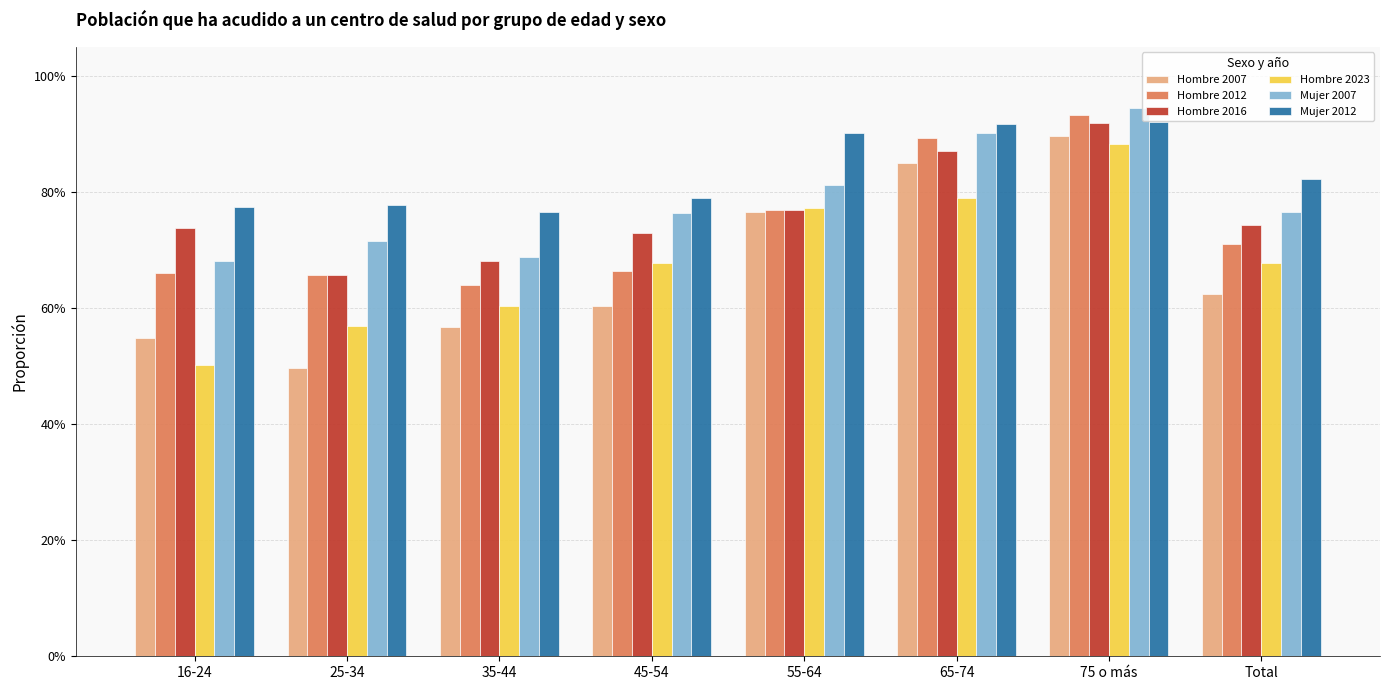

What is the difference between the maximum and second lowest values in the Hombre 2023 series?

0.3